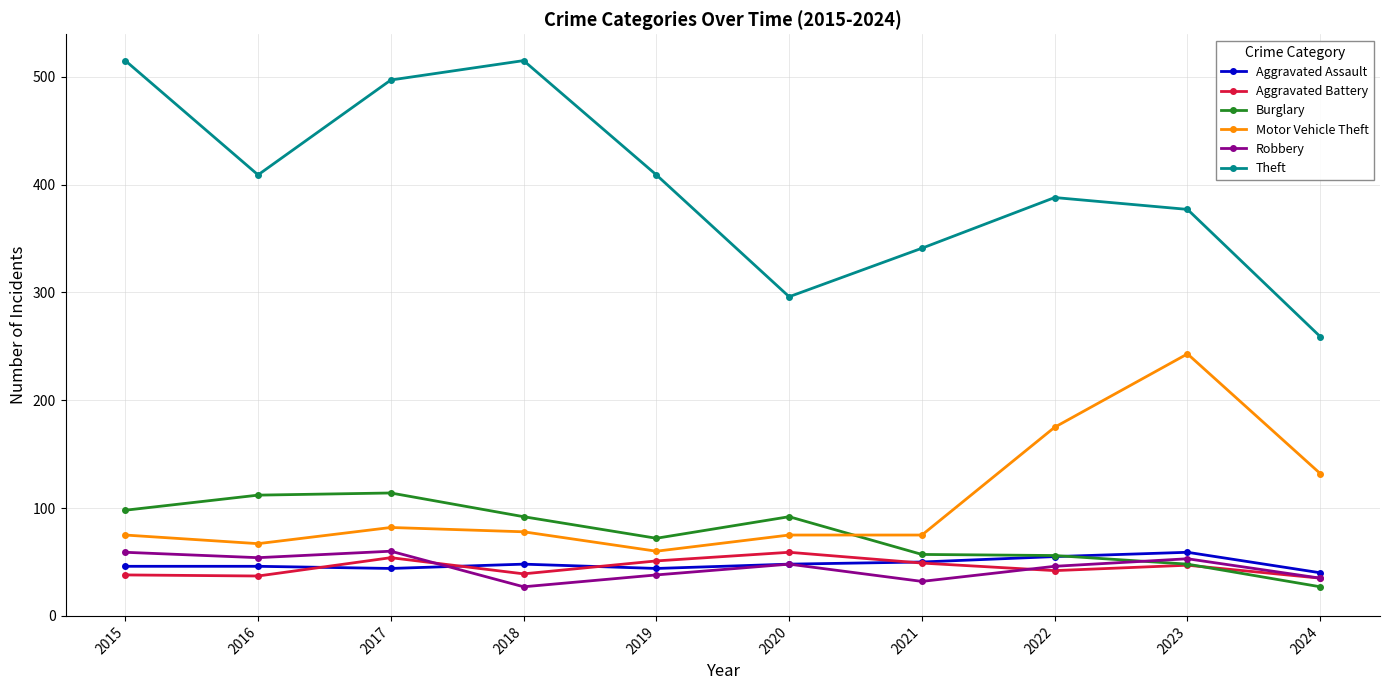

How many intersections are there between Aggravated Battery and Burglary?

1